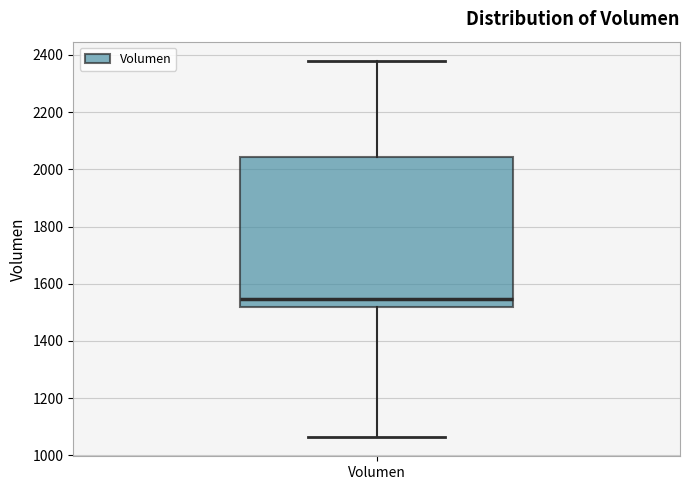

Where does the upper whisker of the box for Volumen end on the y-axis? The values are not printed on the chart, so give them approximately, as read against the axis.

2380